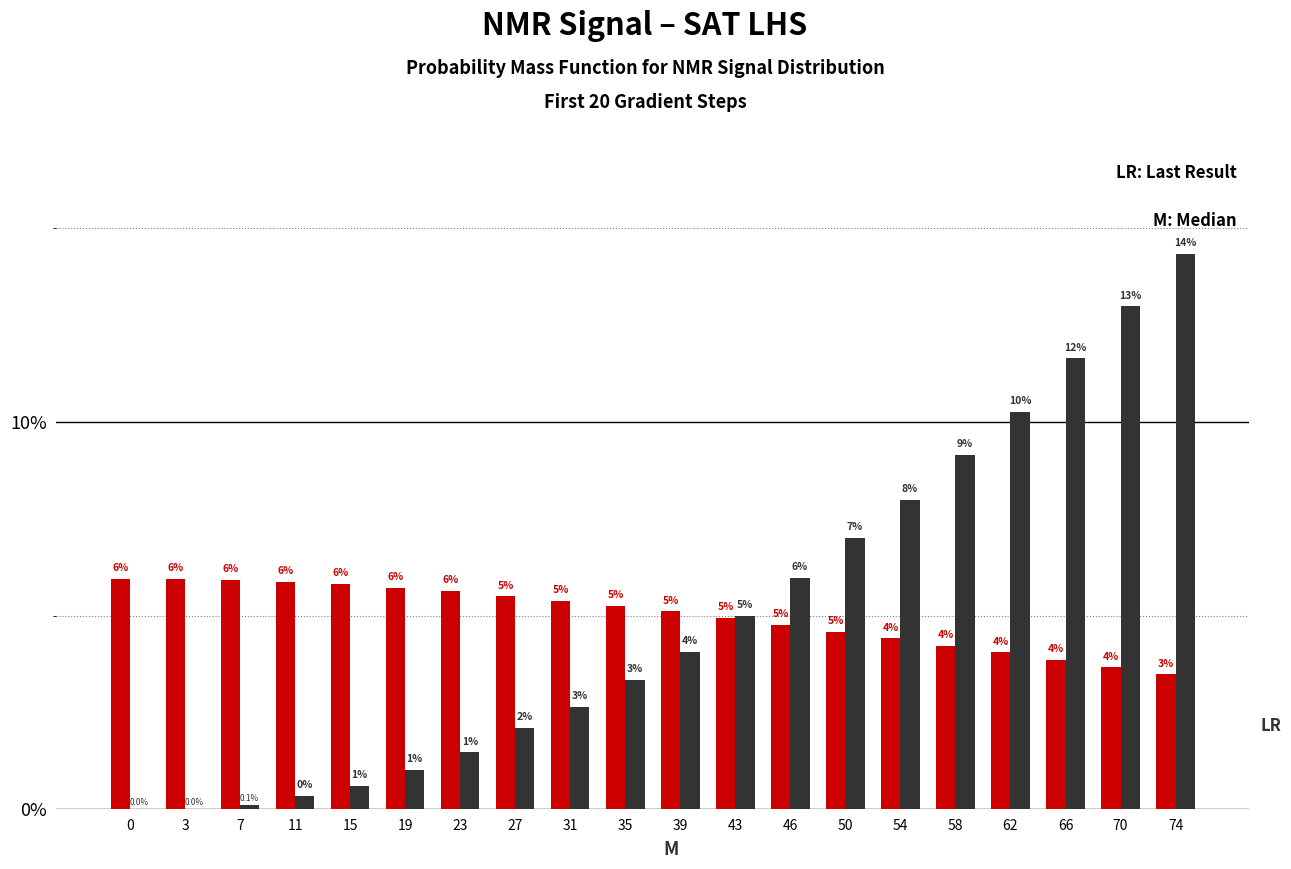

What is the maximum value shown in the chart?

14.3